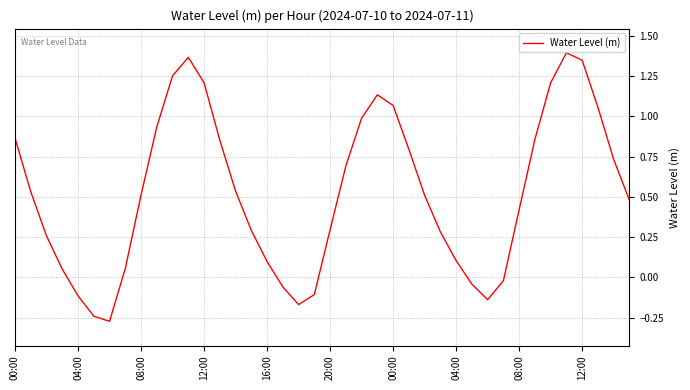

What is the difference between the maximum and minimum values?

1.7